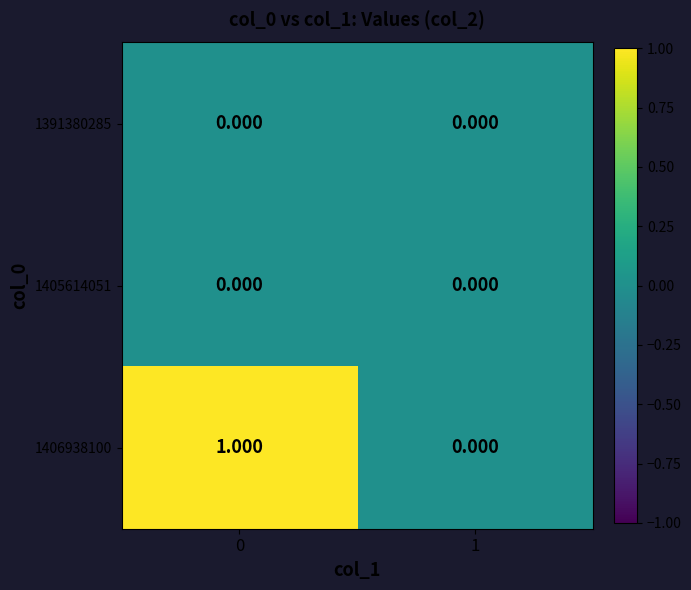

How many categories are shown in the chart?

2